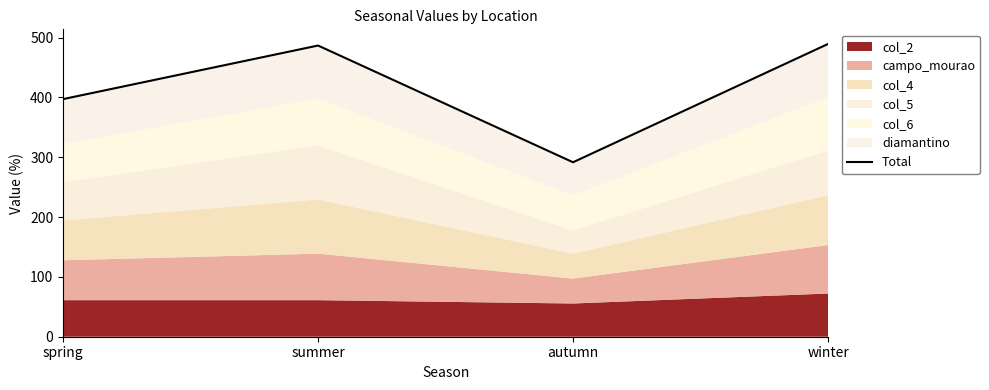

Rank the categories by value from lowest to highest.

autumn, spring, summer, winter